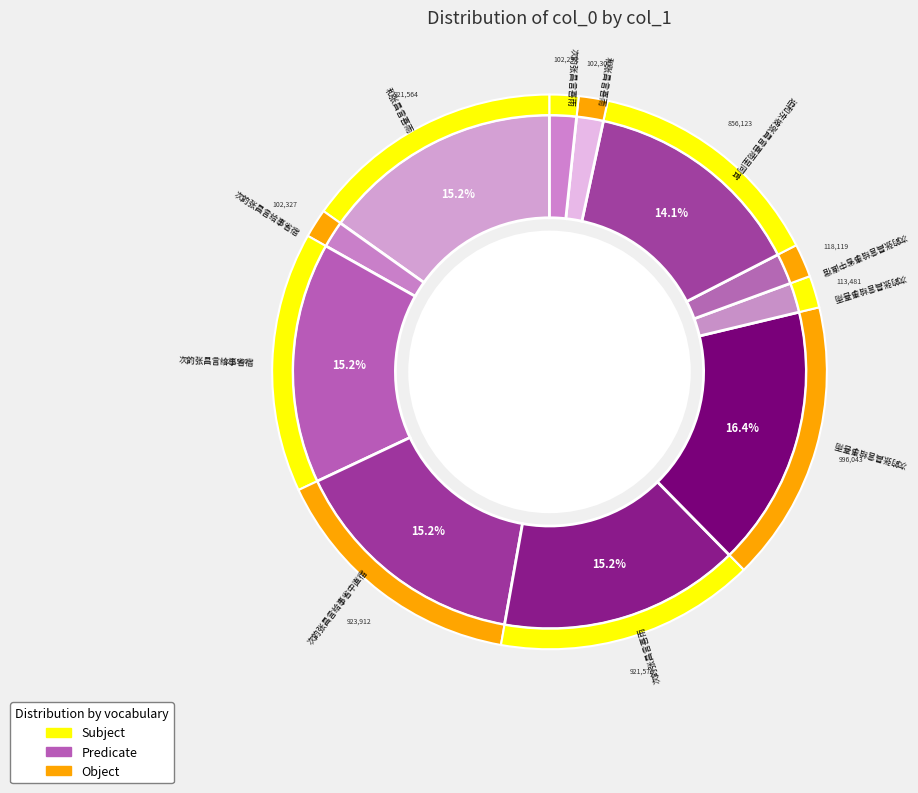

What is the change in value from 次韵张昌言给事省宿 to 次韵张昌言给事喜雨?

-808069